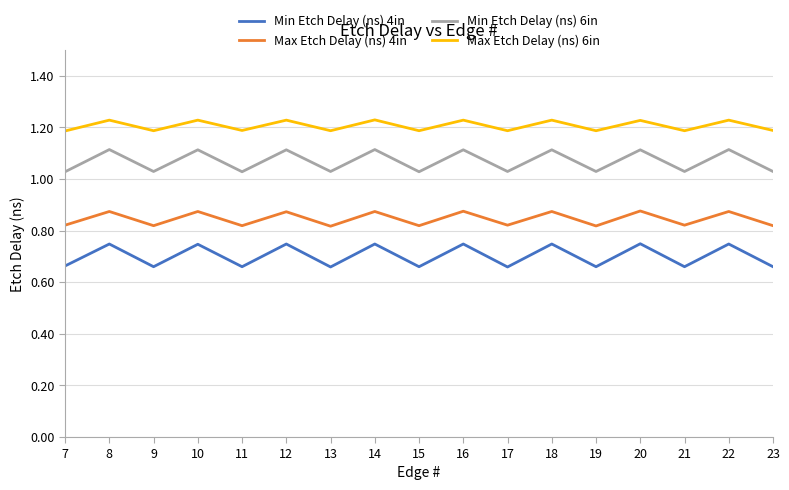

How many categories are shown in the chart?

17